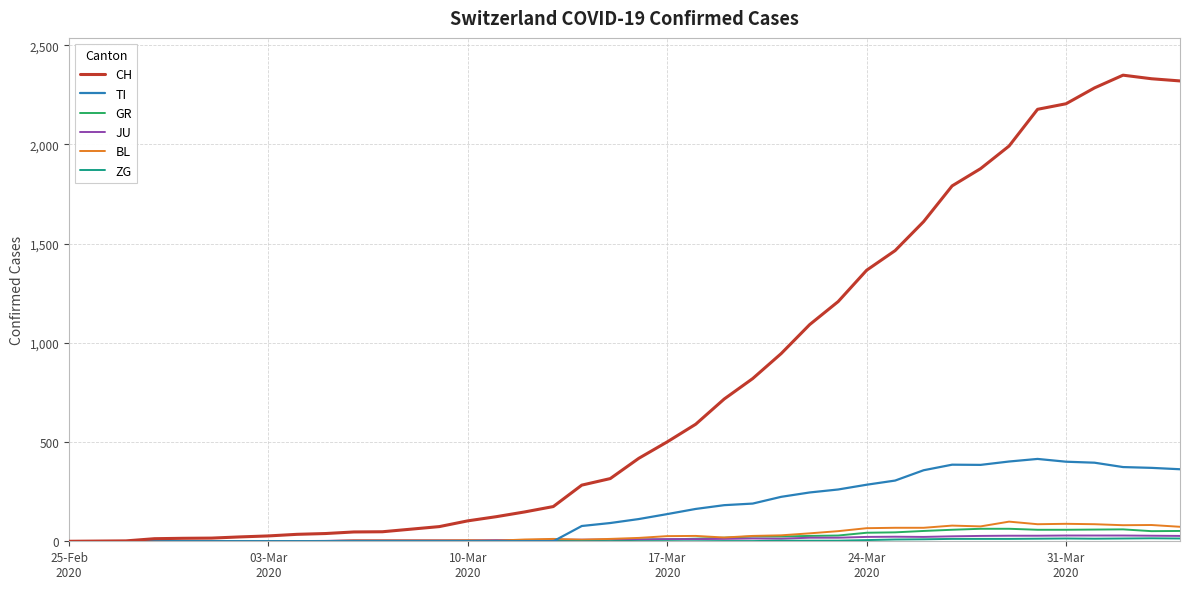

Does the chart display data point markers on the line(s)?

No